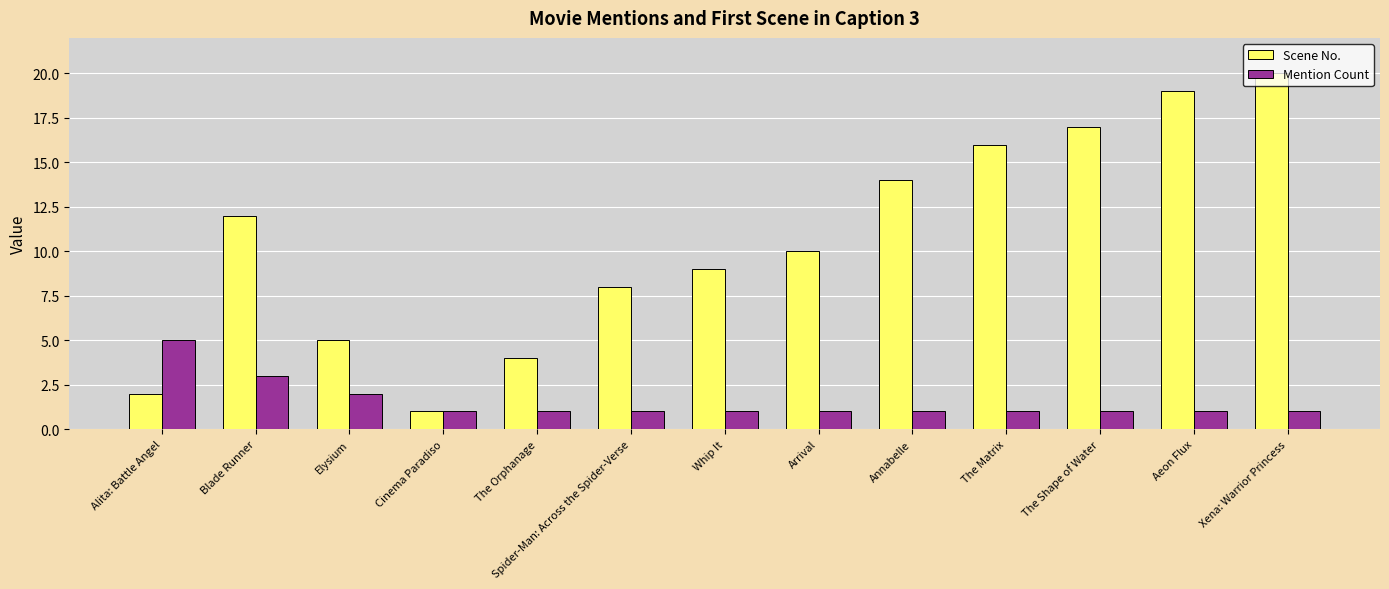

At which label is Scene No. closest to 10?

Arrival